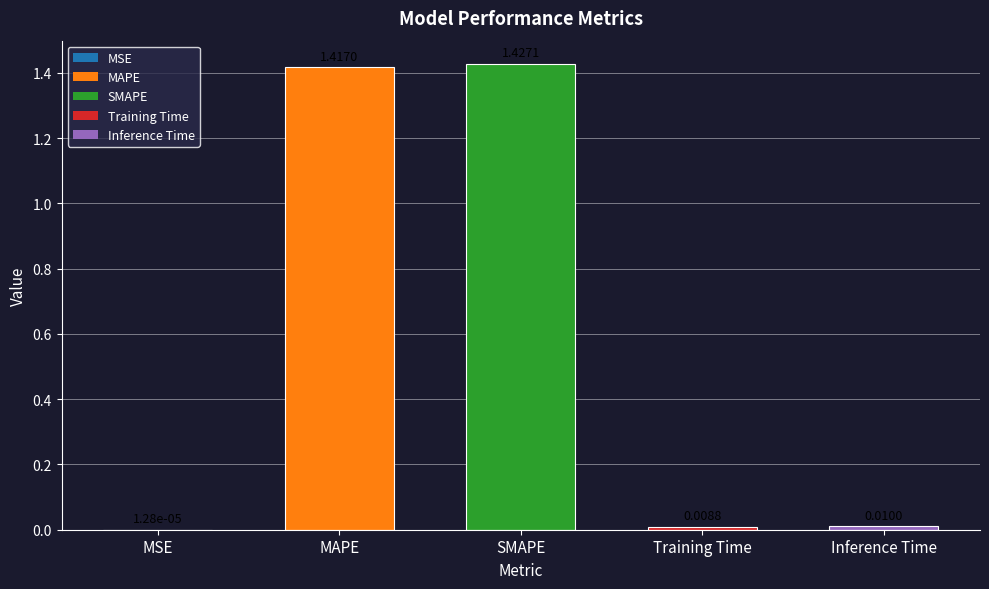

At which category does the chart reach its peak across all series?

SMAPE